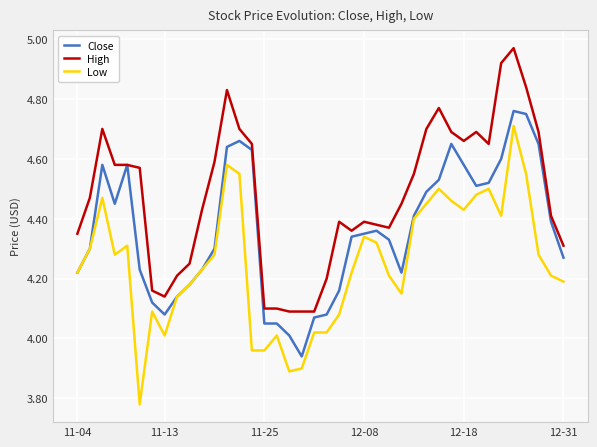

Does the chart display data point markers on the line(s)?

No